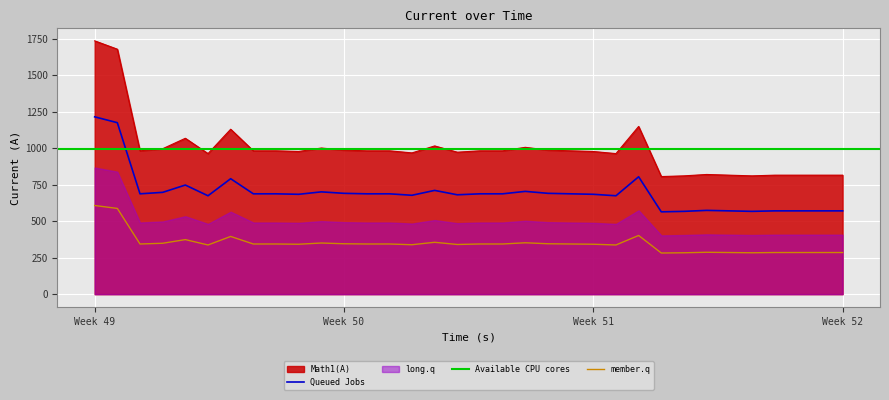

What is the minimum value for Queued Jobs?

564.0